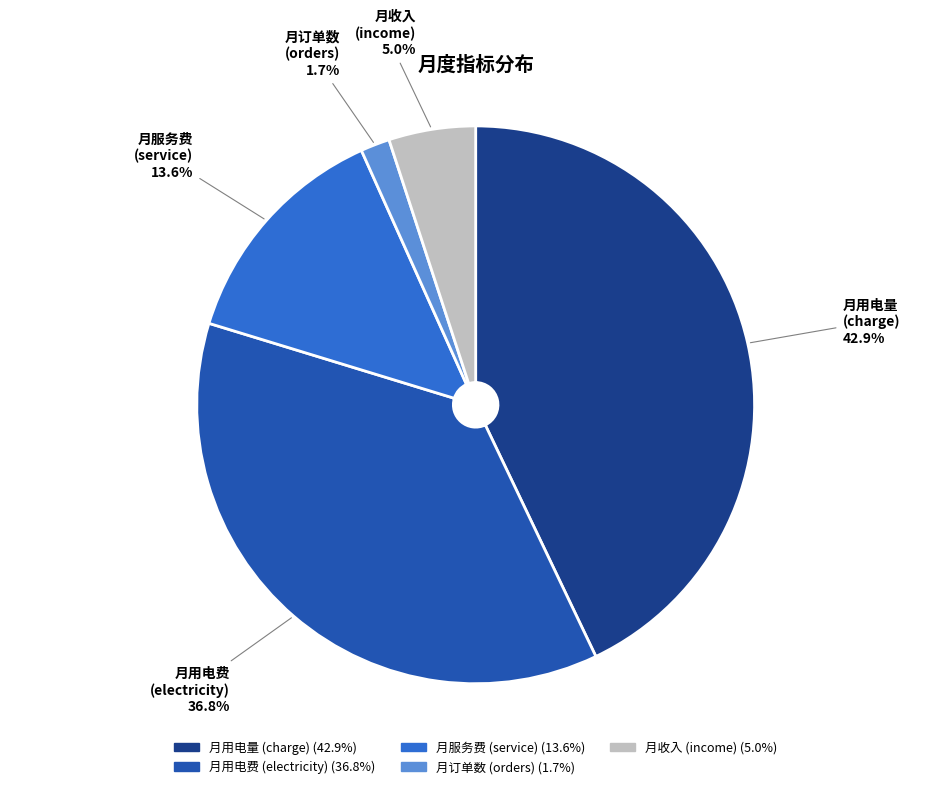

What is the smallest slice in the pie chart?

月订单数 (orders)